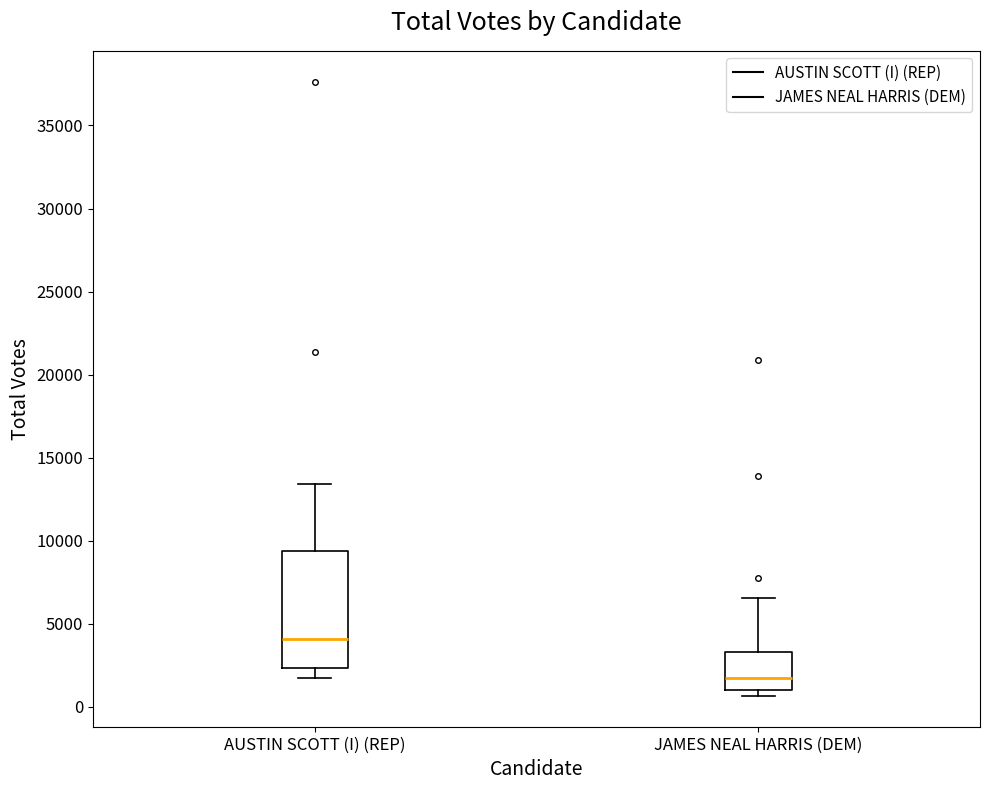

Where is the upper edge of the box for JAMES NEAL HARRIS (DEM) on the y-axis? The values are not printed on the chart, so give them approximately, as read against the axis.

3500